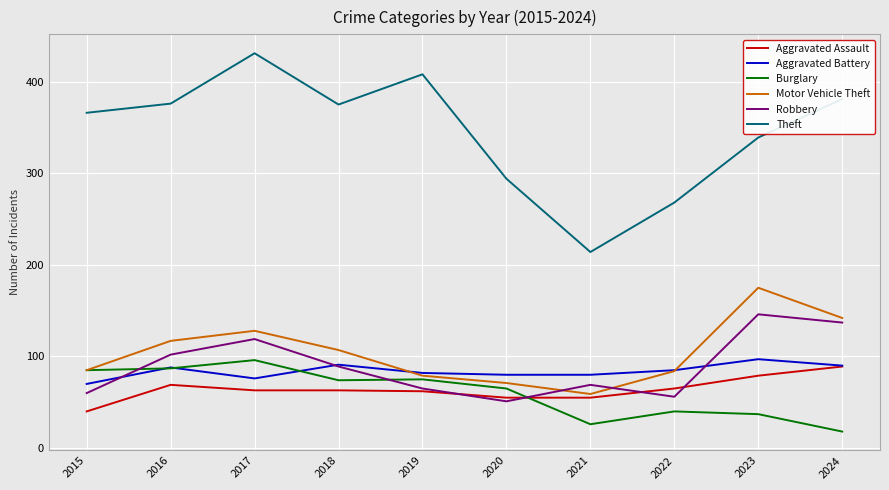

At which label does Aggravated Assault first exceed 63?

2016